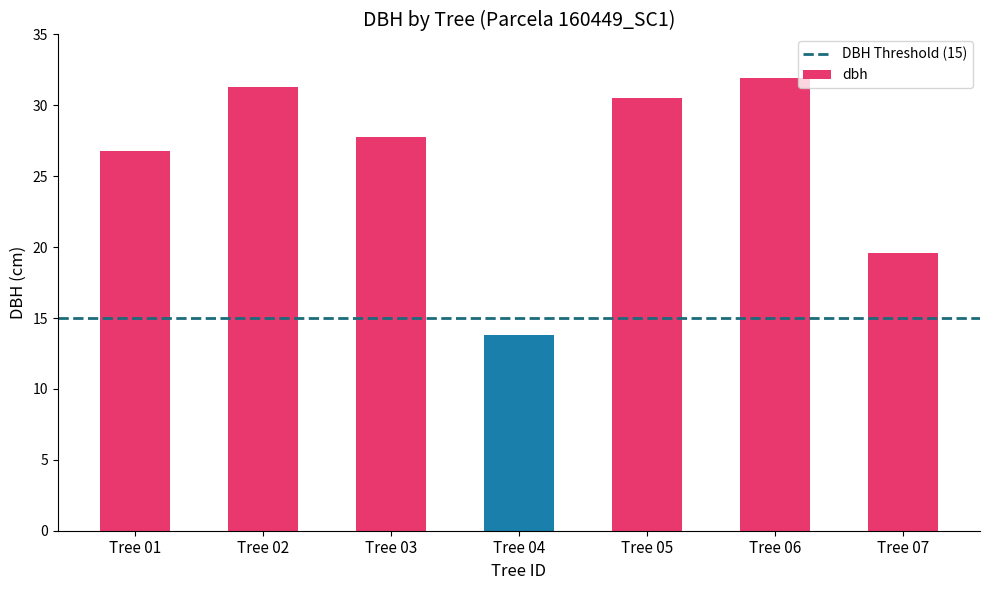

What is the ratio of the value at Tree 04 to the value at Tree 05?

0.5